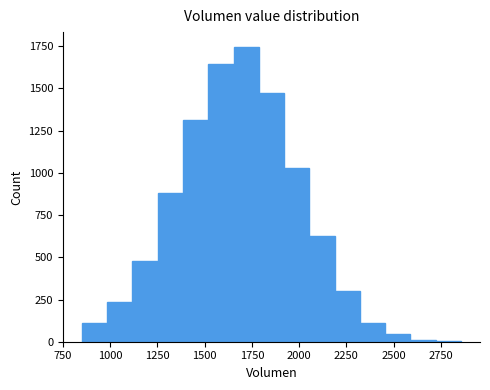

Around what value on the x-axis is the tallest bar? Give the approximate position of its centre, as read against the axis.

1700